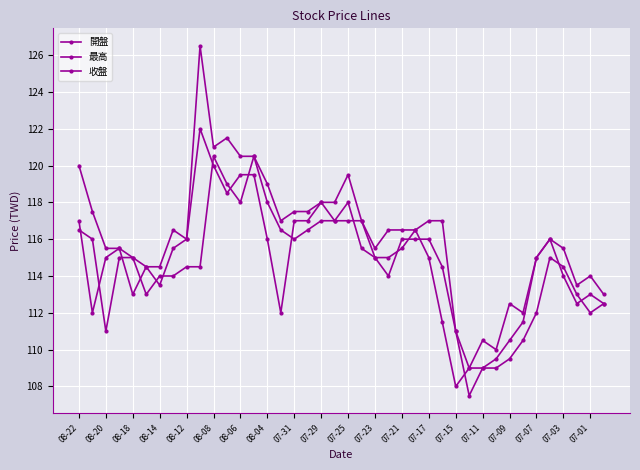

Reading right to left, list all the values displayed in this chart.

開盤: 112.5	113.0	112.5	114.0	116.0	115.0	111.5	110.5	109.5	109.0	109.0	108.0	111.5	115.0	116.5	115.5	115.0	115.0	115.5	118.0	117.0	118.0	117.0	117.0	112.0	116.0	119.5	119.5	118.5	120.0	122.0	116.0	115.5	113.5	114.5	113.0	115.5	115.0	112.0	117.0
最高: 113.0	114.0	113.5	115.5	116.0	115.0	112.0	112.5	110.0	110.5	109.0	111.0	117.0	117.0	116.5	116.5	116.5	115.5	117.0	119.5	118.0	118.0	117.5	117.5	117.0	119.0	120.5	120.5	121.5	121.0	126.5	116.0	116.5	114.5	114.5	115.0	115.5	115.5	117.5	120.0
收盤: 112.5	112.0	113.0	114.5	115.0	112.0	110.5	109.5	109.0	109.0	107.5	111.0	114.5	116.0	116.0	116.0	114.0	115.0	117.0	117.0	117.0	117.0	116.5	116.0	116.5	118.0	120.5	118.0	119.0	120.5	114.5	114.5	114.0	114.0	113.0	115.0	115.0	111.0	116.0	116.5